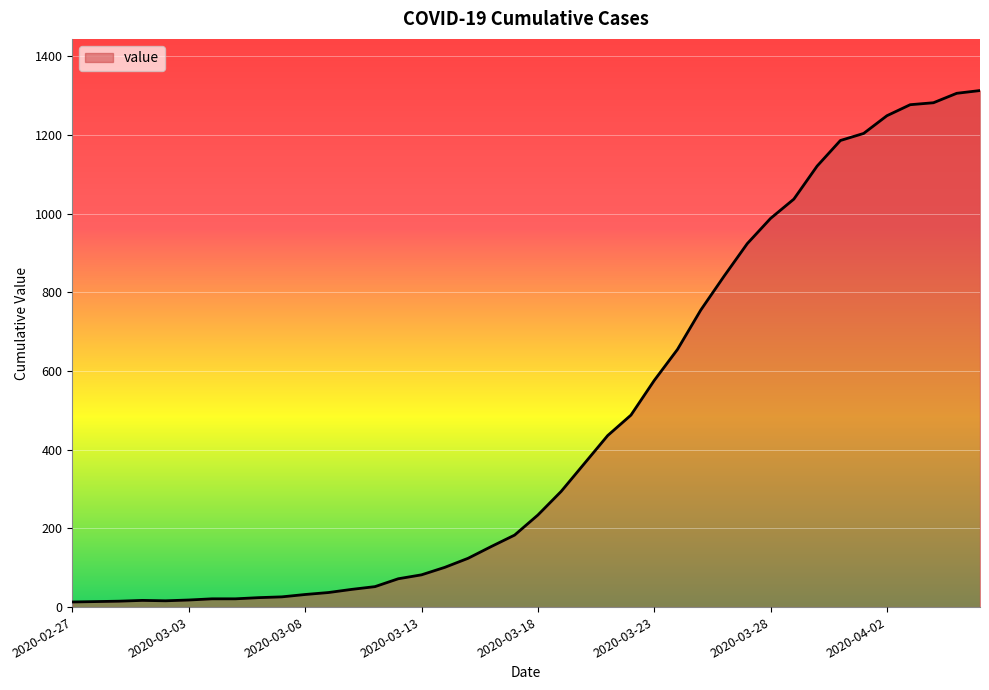

What is the difference between the maximum and minimum values?

1300